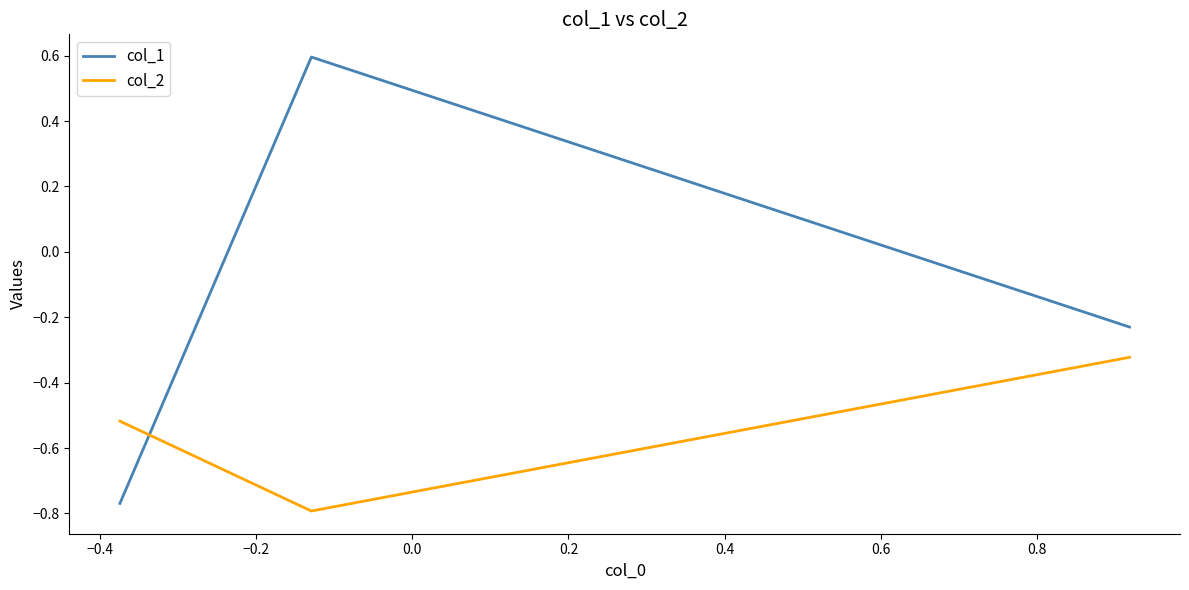

What is the highest value of the col_1 series?

0.6